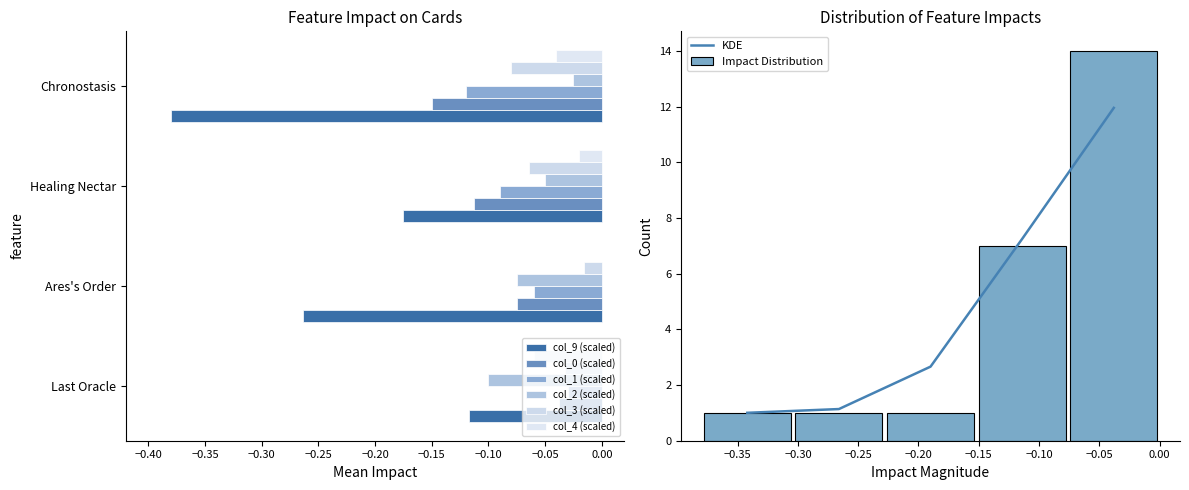

What is the difference between the maximum and minimum values in the col_3 series?

0.1